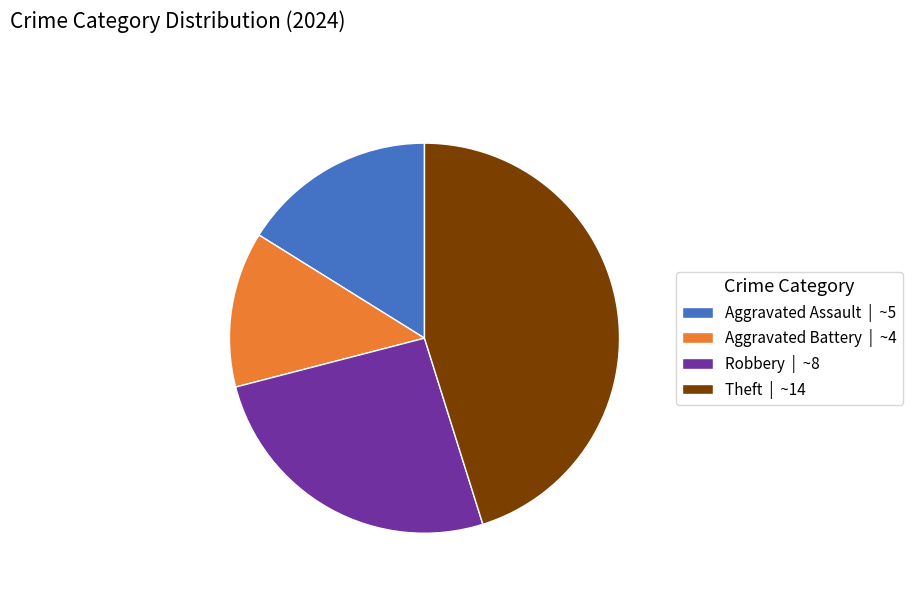

Do Robbery | ~8 and Theft | ~14 together represent more than half of the pie?

Yes